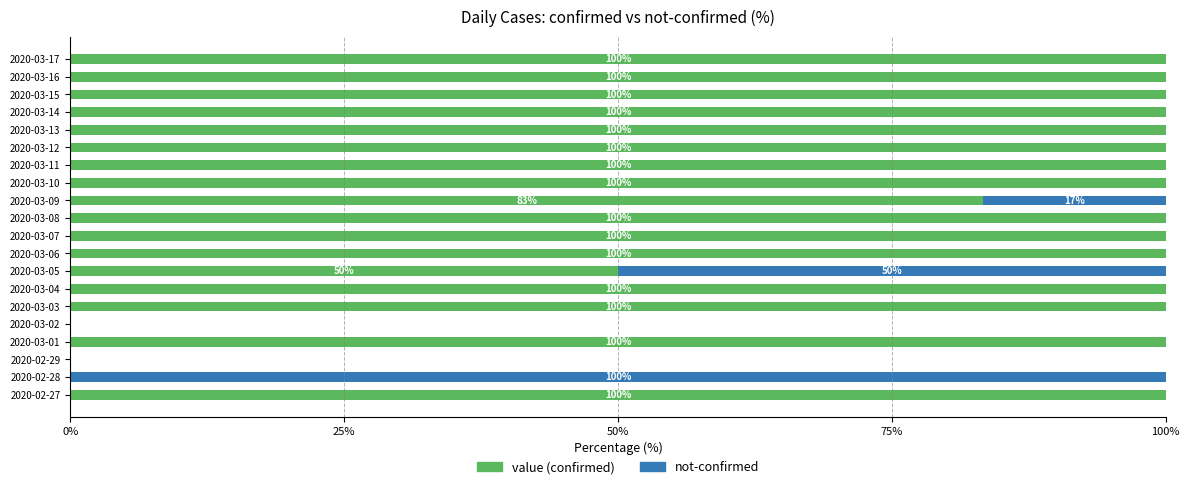

What is the total value across all series at 2020-03-10?

100.0